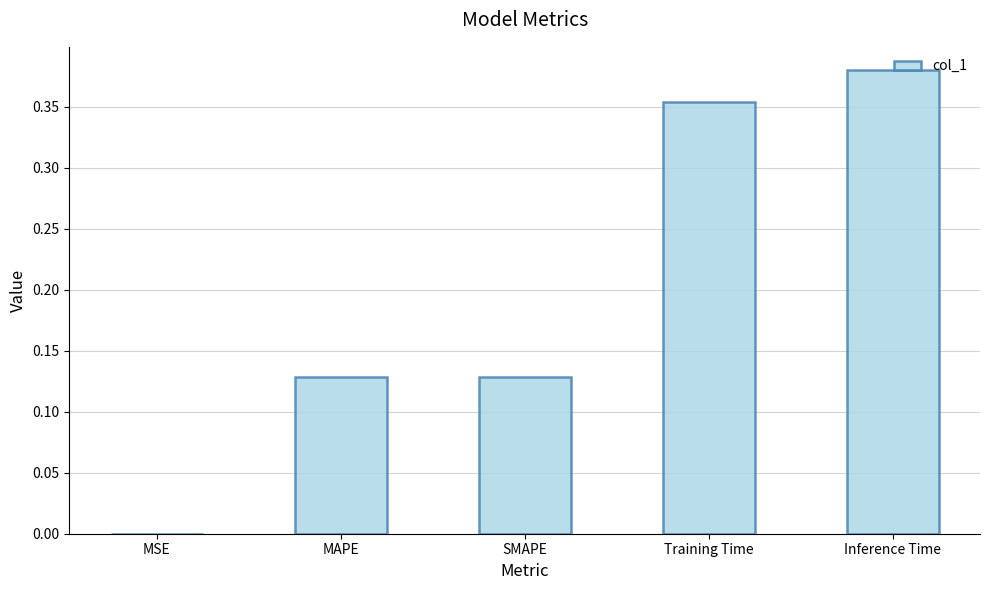

What is the change in value from SMAPE to Inference Time?

+0.3